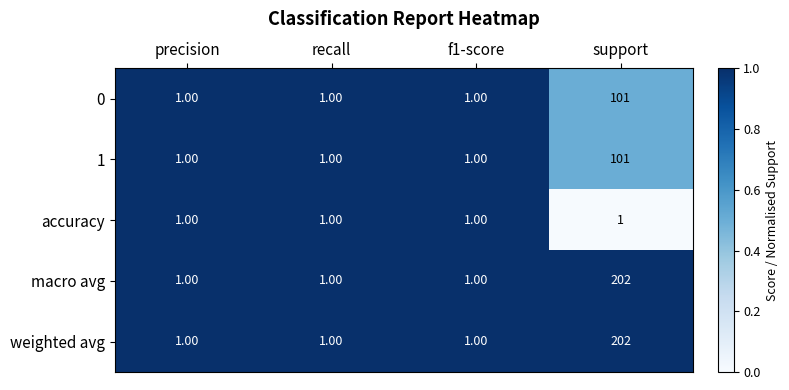

At which category is the sum across all series the highest?

support